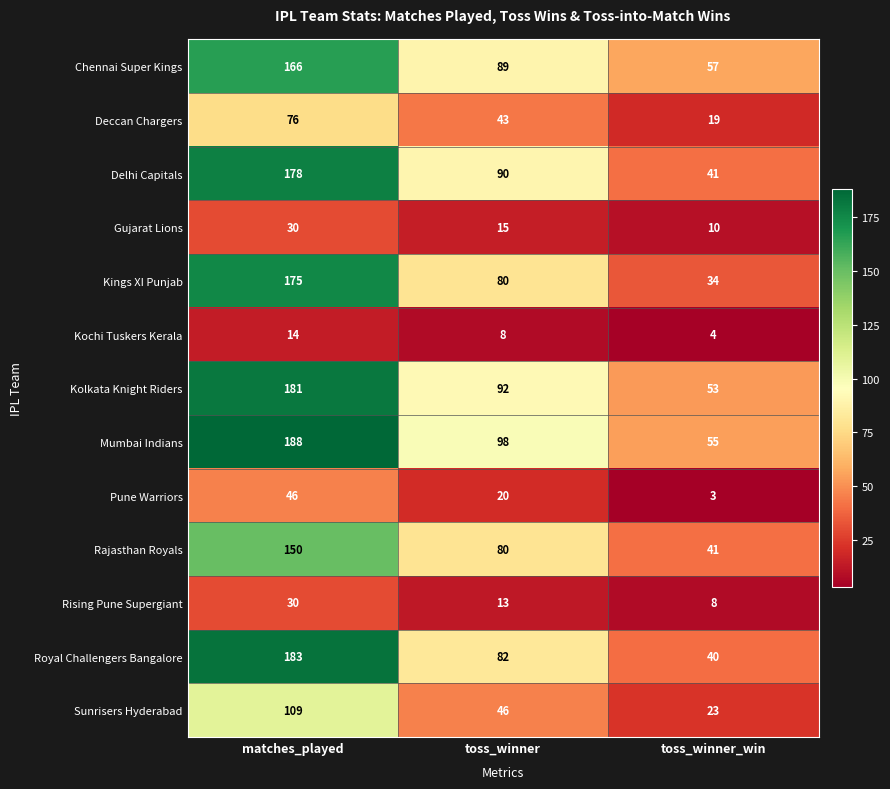

What is the difference between the Gujarat Lions values at toss_winner_win and matches_played?

20